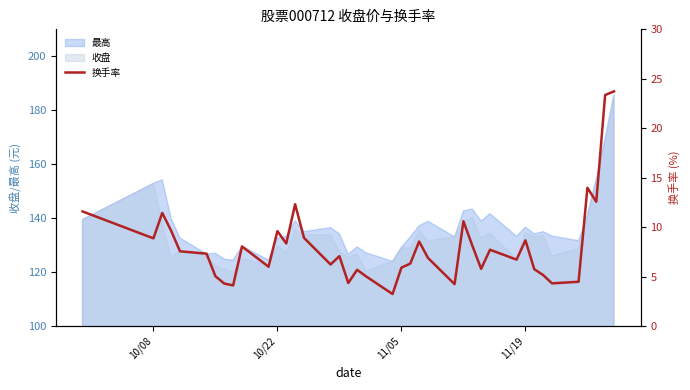

True or false: 收盘 has a value of 63.1 at 10/08.

False